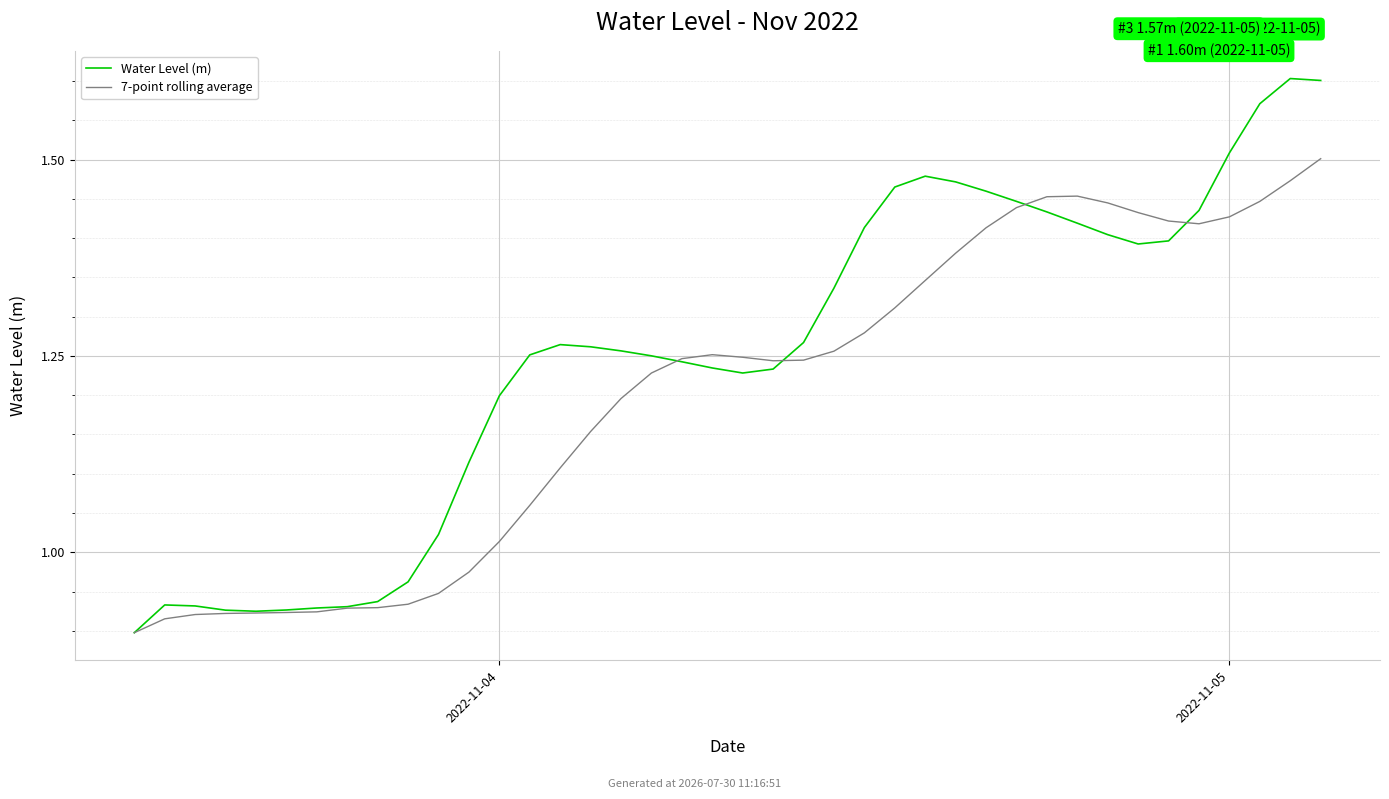

Reading left to right, list all the values displayed in this chart.

Water Level (m): 0.9	0.9	0.9	0.9	0.9	0.9	0.9	0.9	0.9	1.0	1.0	1.1	1.2	1.3	1.3	1.3	1.3	1.3	1.2	1.2	1.2	1.2	1.3	1.3	1.4	1.5	1.5	1.5	1.5	1.4	1.4	1.4	1.4	1.4	1.4	1.4	1.5	1.6	1.6	1.6
7-point rolling average: 0.9	0.9	0.9	0.9	0.9	0.9	0.9	0.9	0.9	0.9	0.9	1.0	1.0	1.1	1.1	1.2	1.2	1.2	1.2	1.3	1.2	1.2	1.2	1.3	1.3	1.3	1.3	1.4	1.4	1.4	1.5	1.5	1.4	1.4	1.4	1.4	1.4	1.4	1.5	1.5